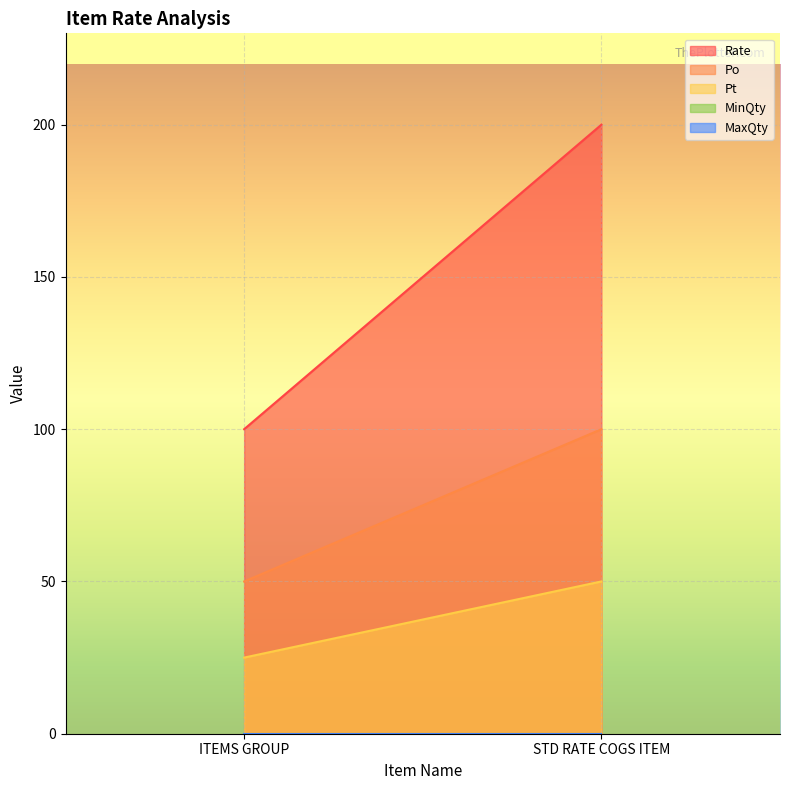

What is the total value across all series at ITEMS GROUP?

175